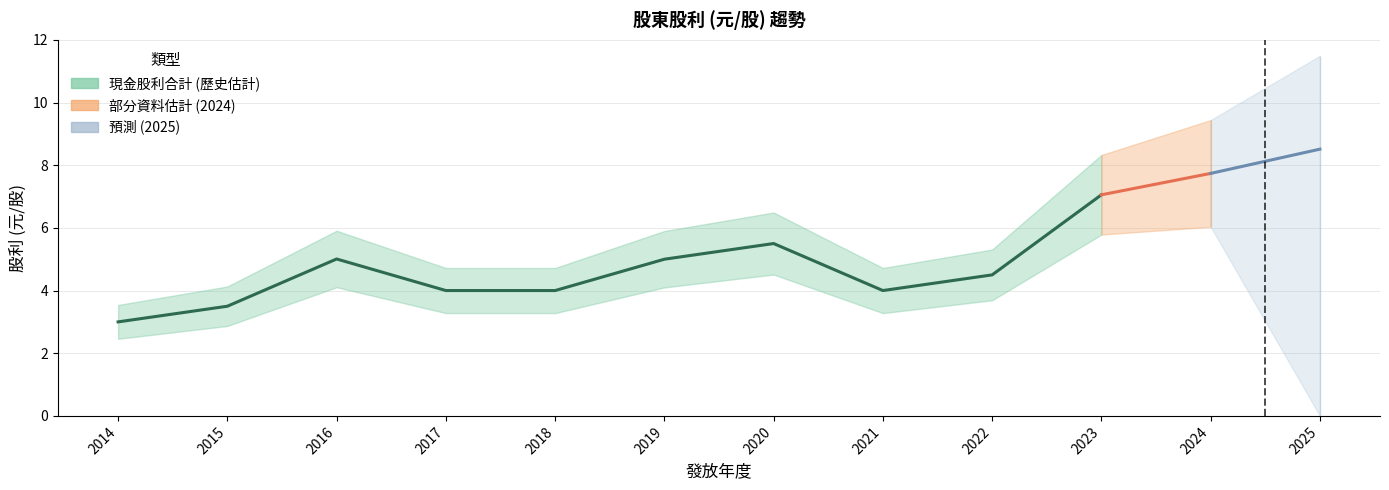

Where is the first local minimum?

2021